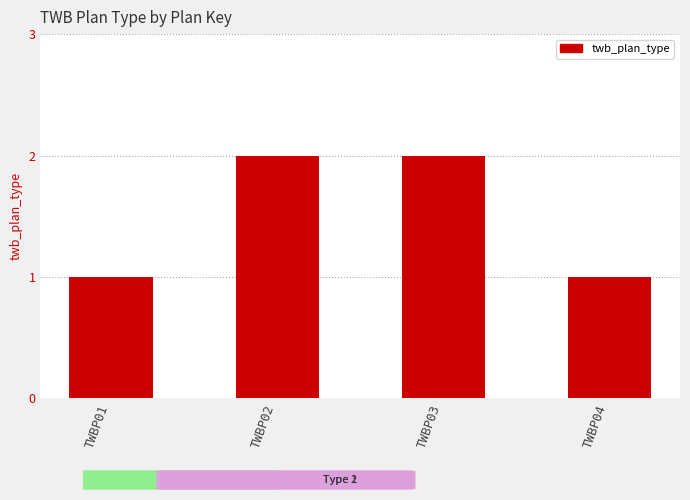

Count the number of categories in the chart.

4